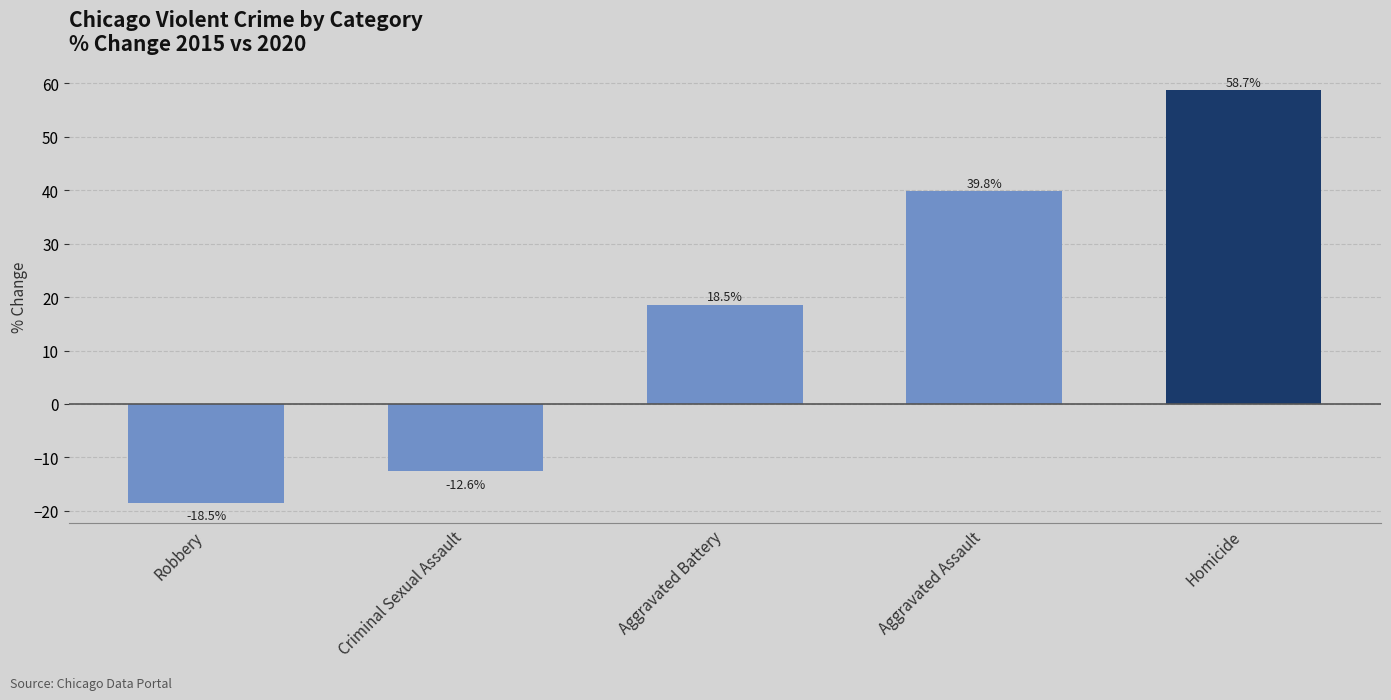

What is the difference between the values at Criminal Sexual Assault and Aggravated Assault?

52.4